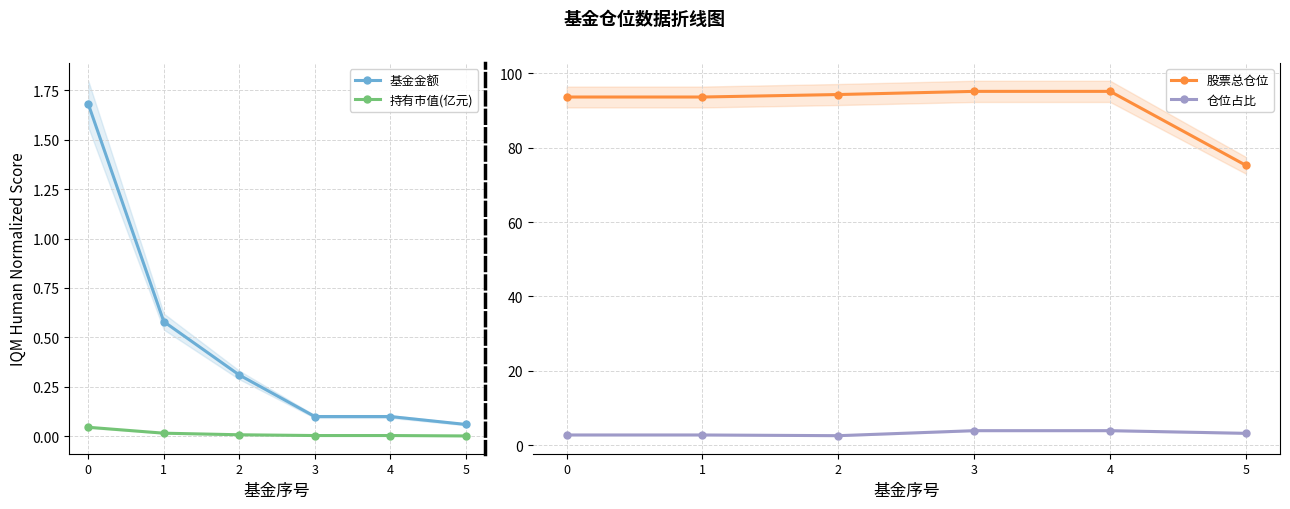

The 仓位占比 series shows 3.9 at 3. True or false?

True